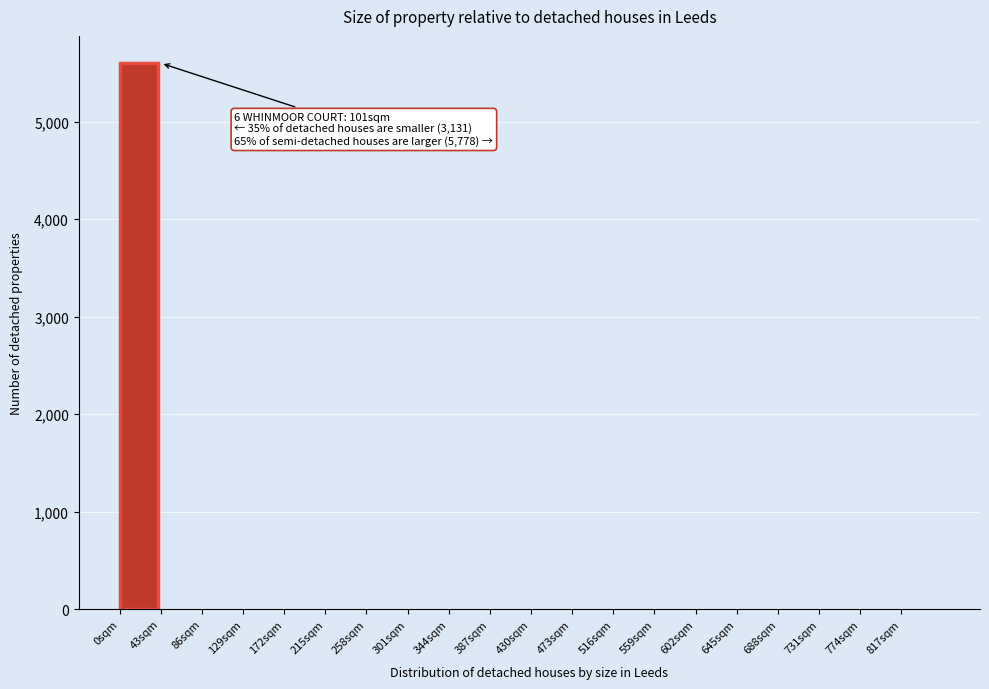

Over which range of the x-axis is the bar tallest?

0 to 43